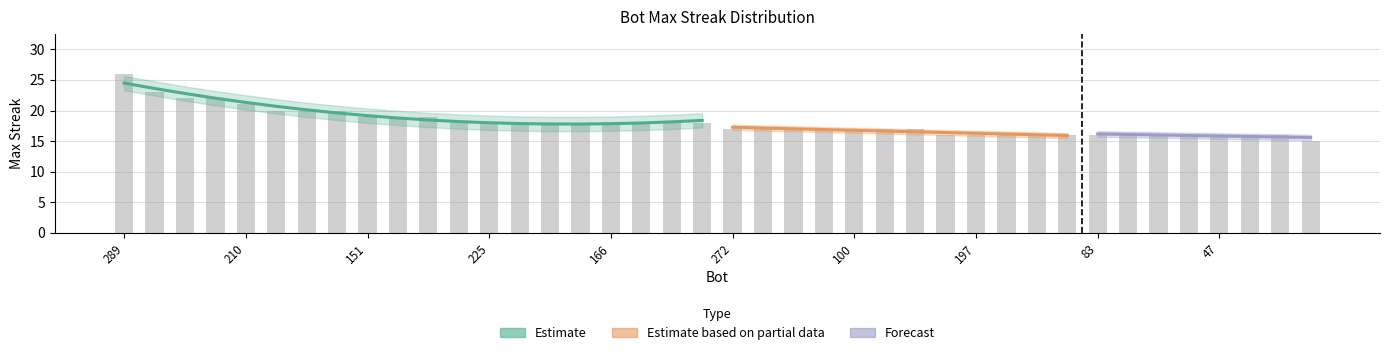

Rank the categories by value from lowest to highest.

298, 214, 197, 175, 169, 85, 83, 80, 68, 51, 47, 42, 0, 272, 239, 203, 177, 100, 16, 1, 261, 225, 221, 208, 180, 166, 159, 29, 15, 151, 135, 14, 217, 158, 31, 210, 138, 24, 199, 289